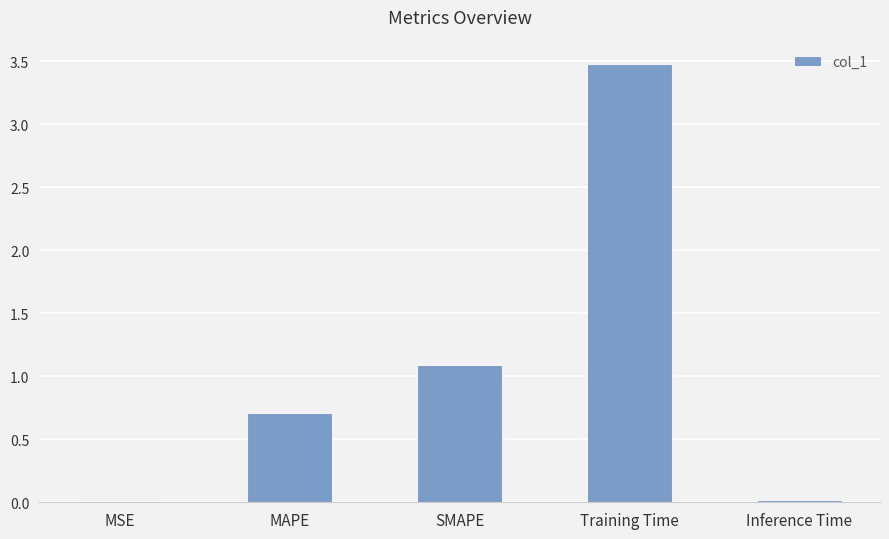

What is the greatest value displayed?

3.5